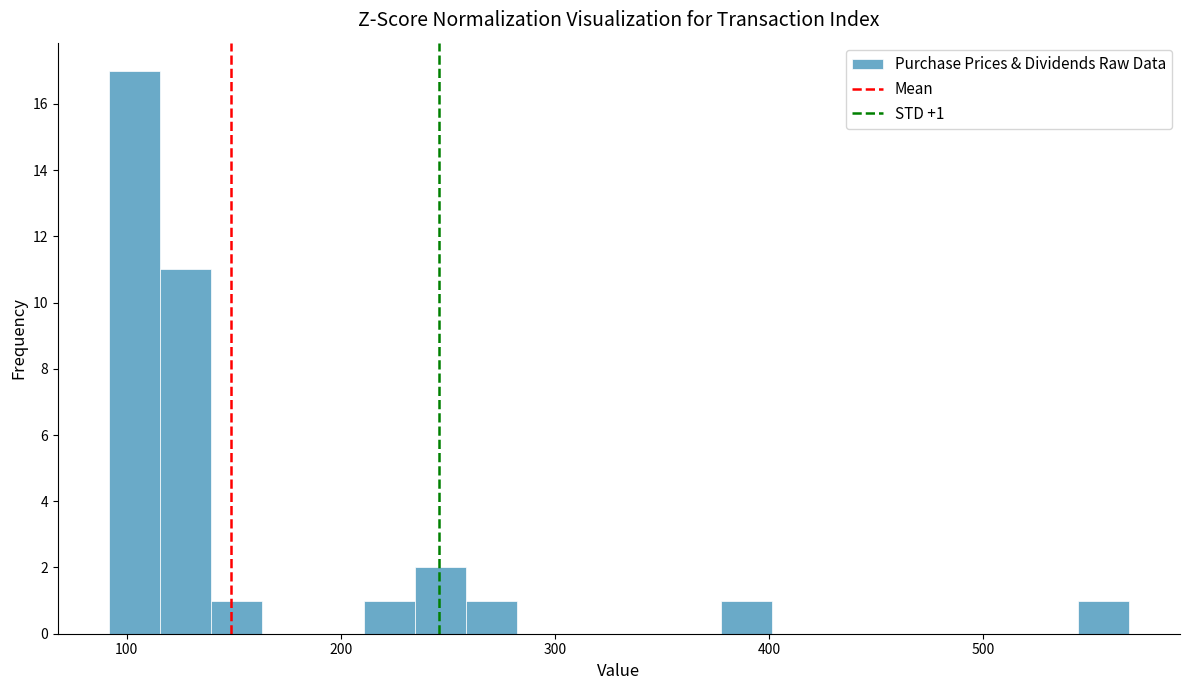

Read against the x-axis, roughly where is the centre of the tallest bar?

100